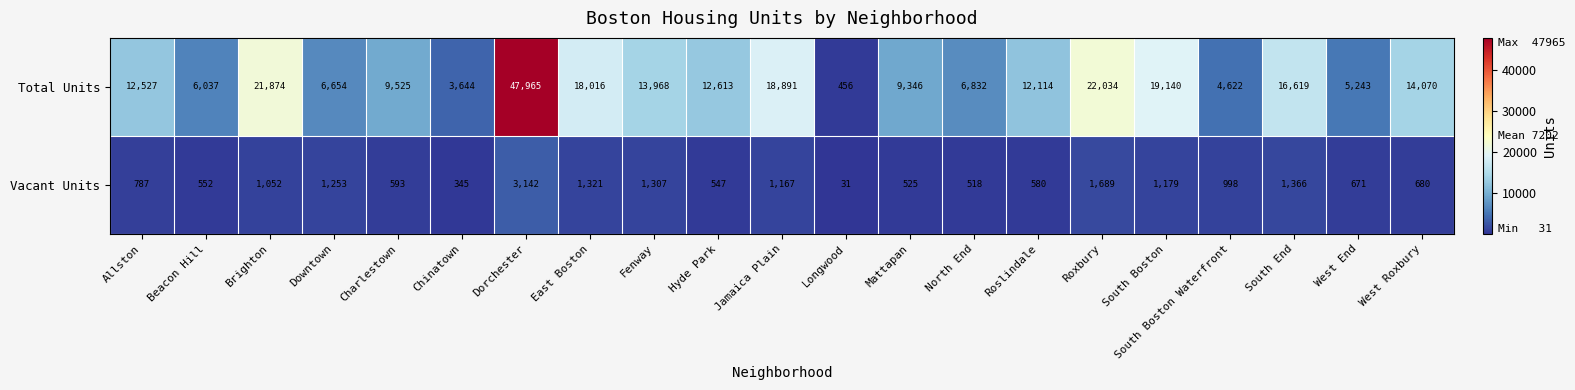

List the series in order of their overall mean, highest first.

Total Units, Vacant Units